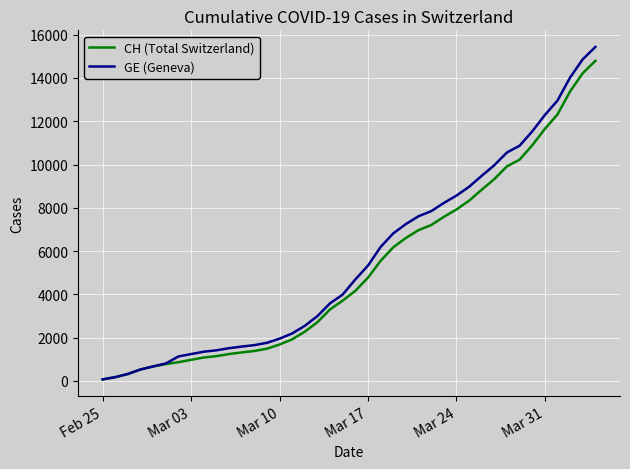

Which series has the largest range (max minus min)?

GE (Geneva)